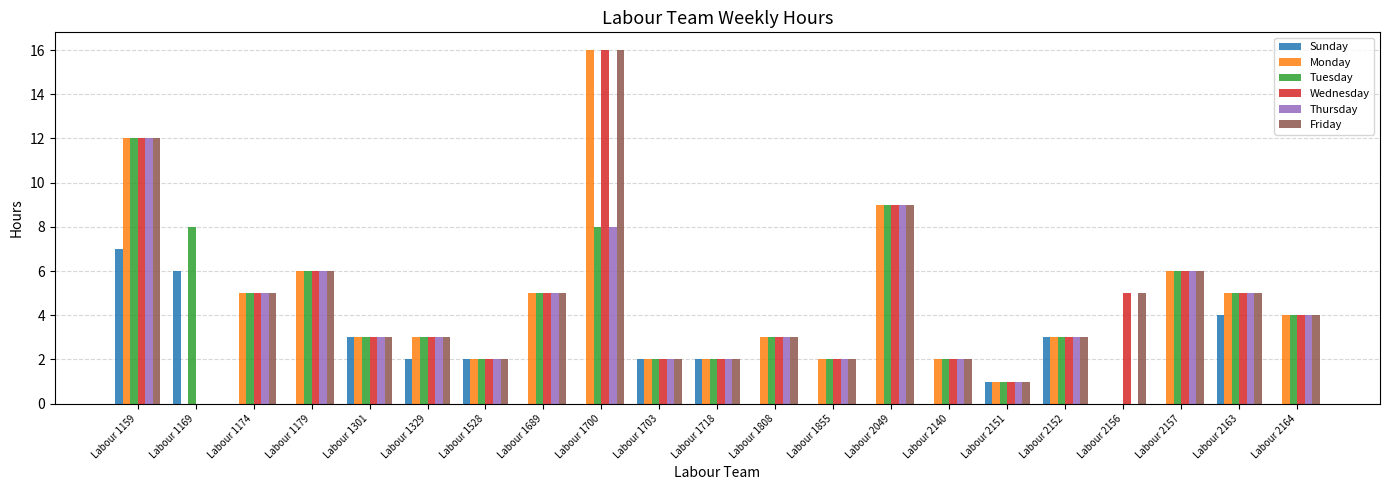

Which label corresponds to the largest value in the chart?

Labour 1700